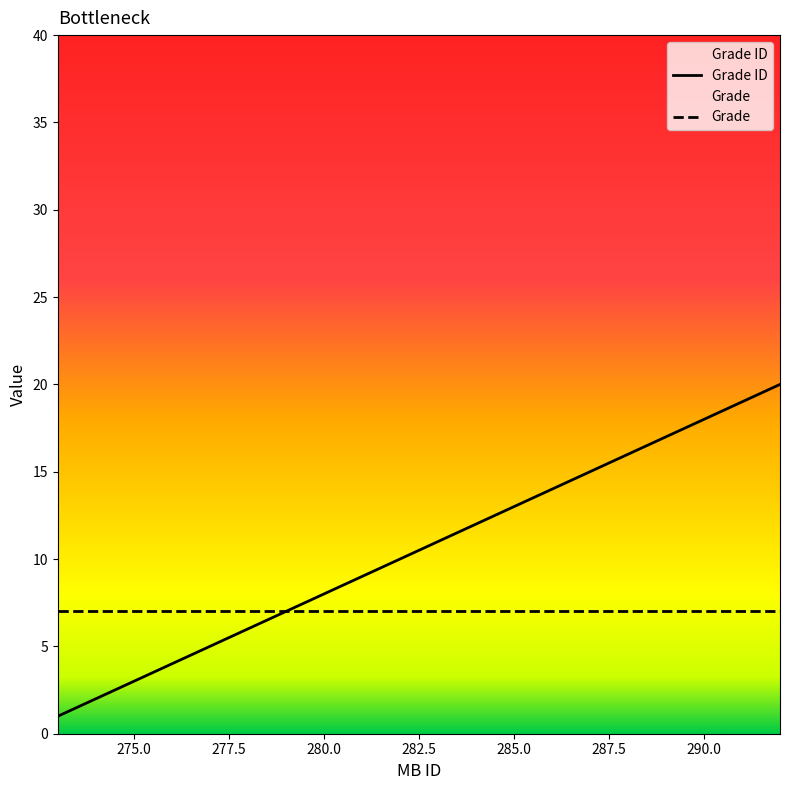

Rank the series at 285.0 from highest to lowest value.

Grade ID, Grade